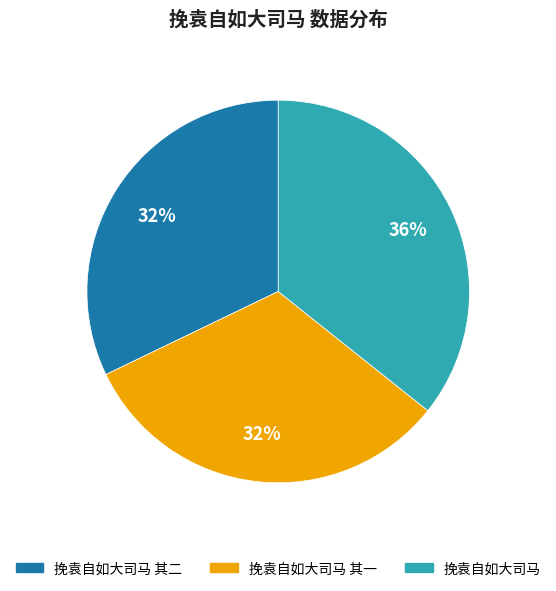

Between 挽袁自如大司马 and 挽袁自如大司马 其一, which is larger?

挽袁自如大司马